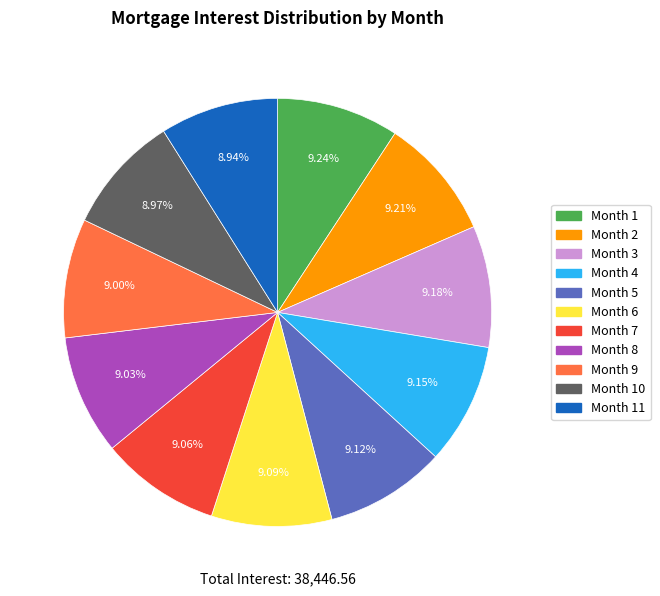

To the nearest percent, what percentage of the pie is Month 11?

9%